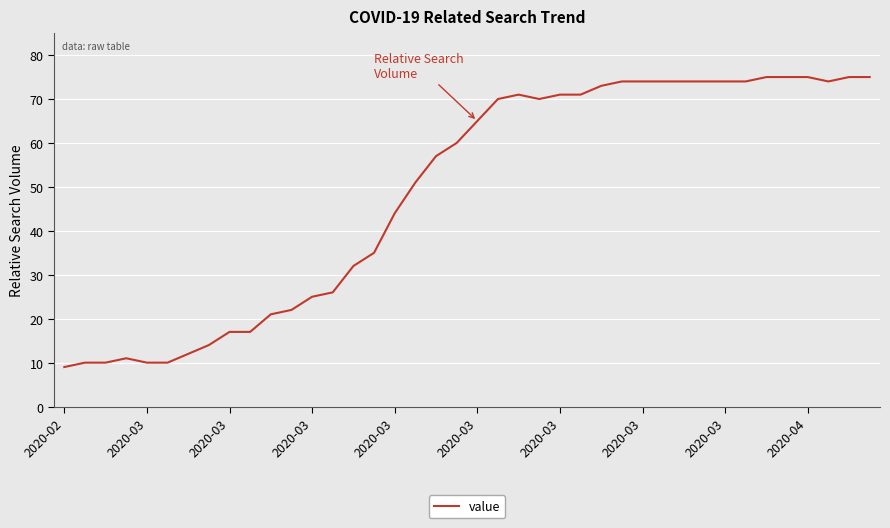

What is the sum of all values?

1951